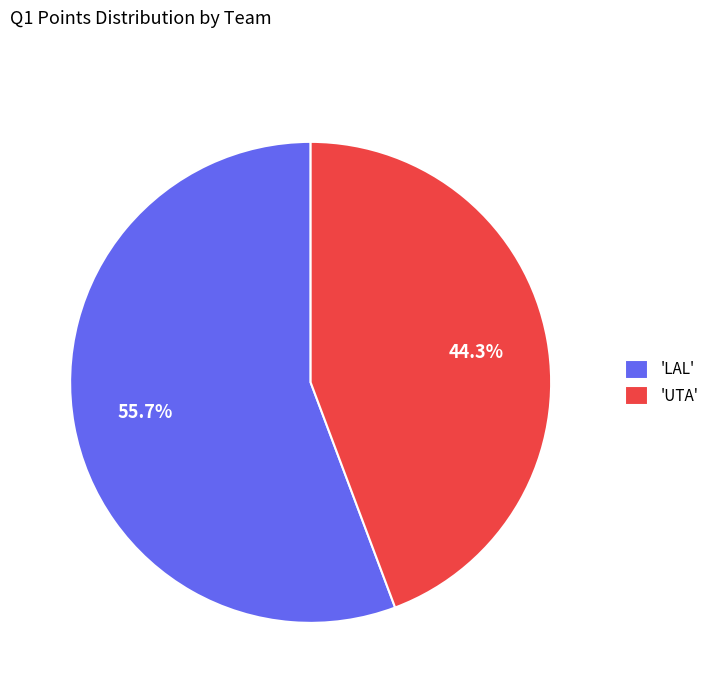

How many slices are in this pie chart?

2